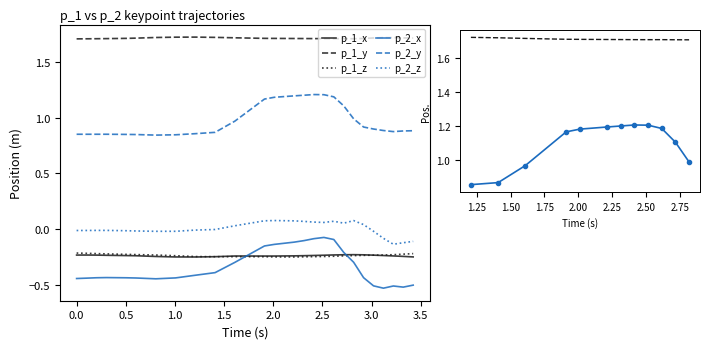

Reading right to left, extract all data points from this chart.

p_1_x: -0.2	-0.2	-0.2	-0.2	-0.2	-0.2	-0.2	-0.2	-0.2	-0.2	-0.2	-0.2	-0.2	-0.2	-0.2	-0.2	-0.2	-0.2	-0.2	-0.2	-0.2	-0.2	-0.2	-0.2	-0.2	-0.2
p_1_y: 1.7	1.7	1.7	1.7	1.7	1.7	1.7	1.7	1.7	1.7	1.7	1.7	1.7	1.7	1.7	1.7	1.7	1.7	1.7	1.7	1.7	1.7	1.7	1.7	1.7	1.7
p_1_z: -0.2	-0.2	-0.2	-0.2	-0.2	-0.2	-0.2	-0.2	-0.2	-0.2	-0.2	-0.2	-0.2	-0.2	-0.2	-0.2	-0.2	-0.2	-0.2	-0.2	-0.2	-0.2	-0.2	-0.2	-0.2	-0.2
p_2_x: -0.5	-0.5	-0.5	-0.5	-0.5	-0.4	-0.3	-0.2	-0.1	-0.1	-0.1	-0.1	-0.1	-0.1	-0.2	-0.3	-0.4	-0.4	-0.4	-0.4	-0.4	-0.4	-0.4	-0.4	-0.4	-0.4
p_2_y: 0.9	0.9	0.9	0.9	0.9	0.9	1.0	1.1	1.2	1.2	1.2	1.2	1.2	1.2	1.2	1.0	0.9	0.9	0.8	0.8	0.8	0.8	0.9	0.9	0.9	0.9
p_2_z: -0.1	-0.1	-0.1	-0.1	-0.0	0.0	0.1	0.1	0.1	0.1	0.1	0.1	0.1	0.1	0.1	0.0	-0.0	-0.0	-0.0	-0.0	-0.0	-0.0	-0.0	-0.0	-0.0	-0.0